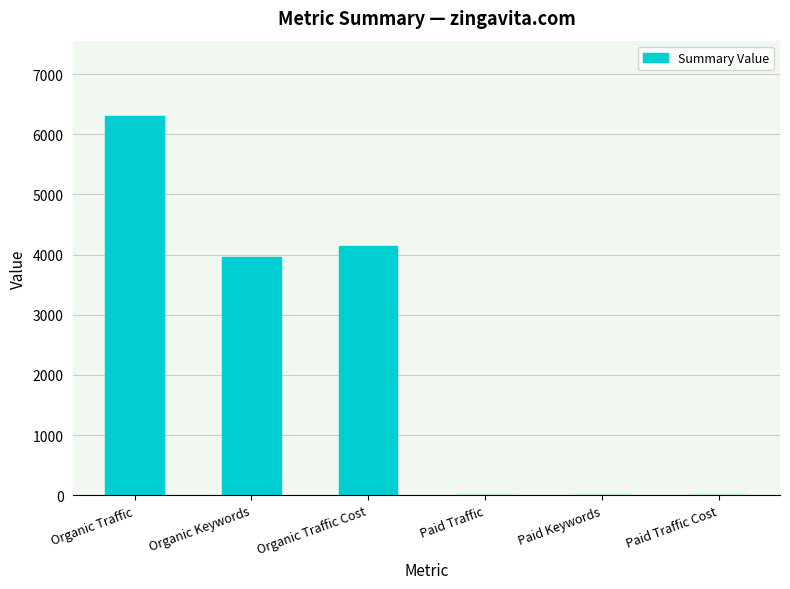

Reading left to right, extract all data points from this chart.

6295	3963	4140	0	0	0